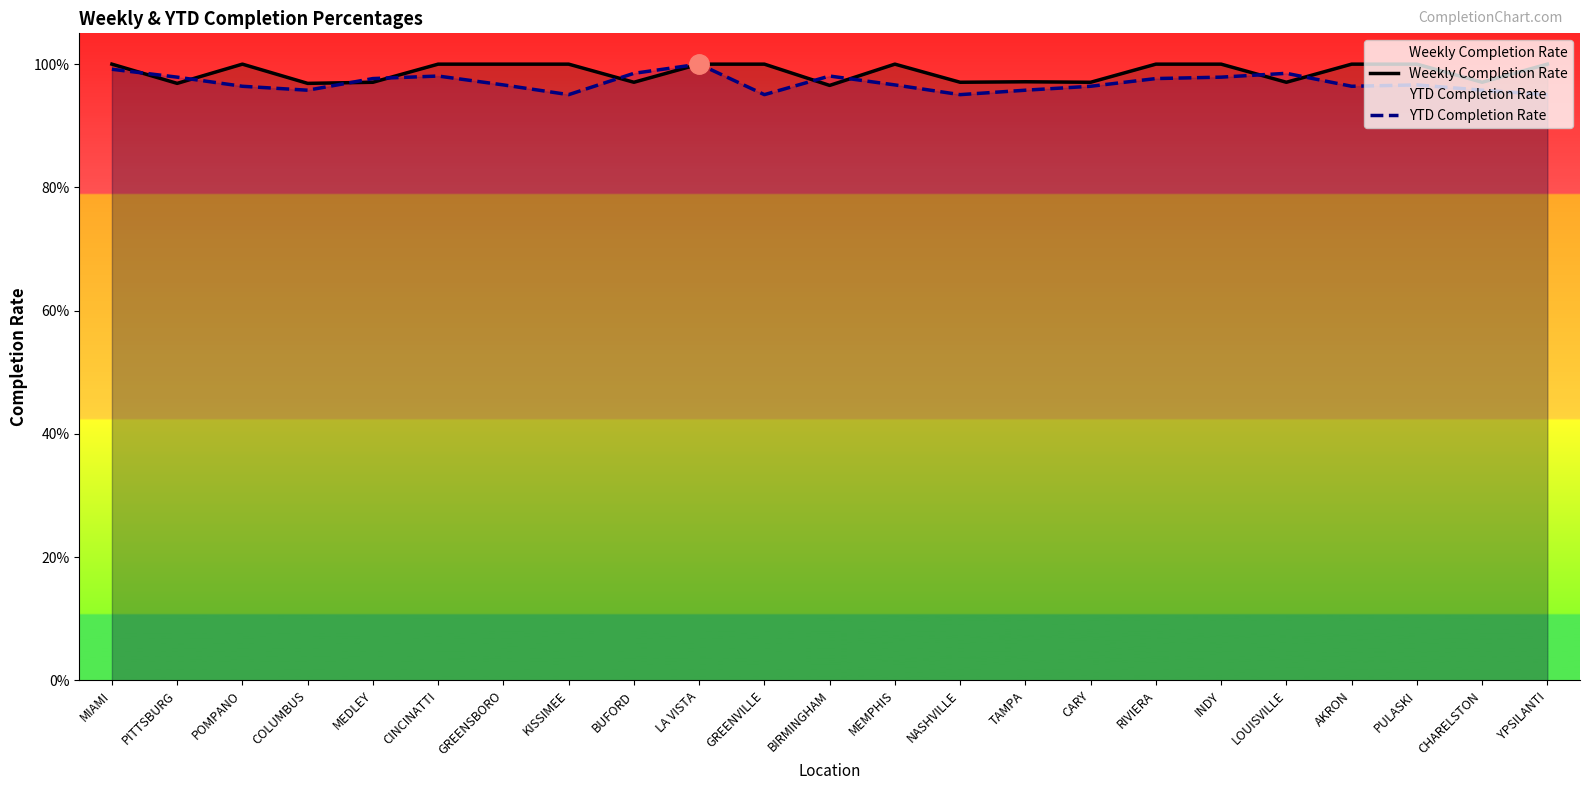

Between which two adjacent categories do YTD Completion Rate and Weekly Completion Rate first intersect?

MIAMI and PITTSBURG